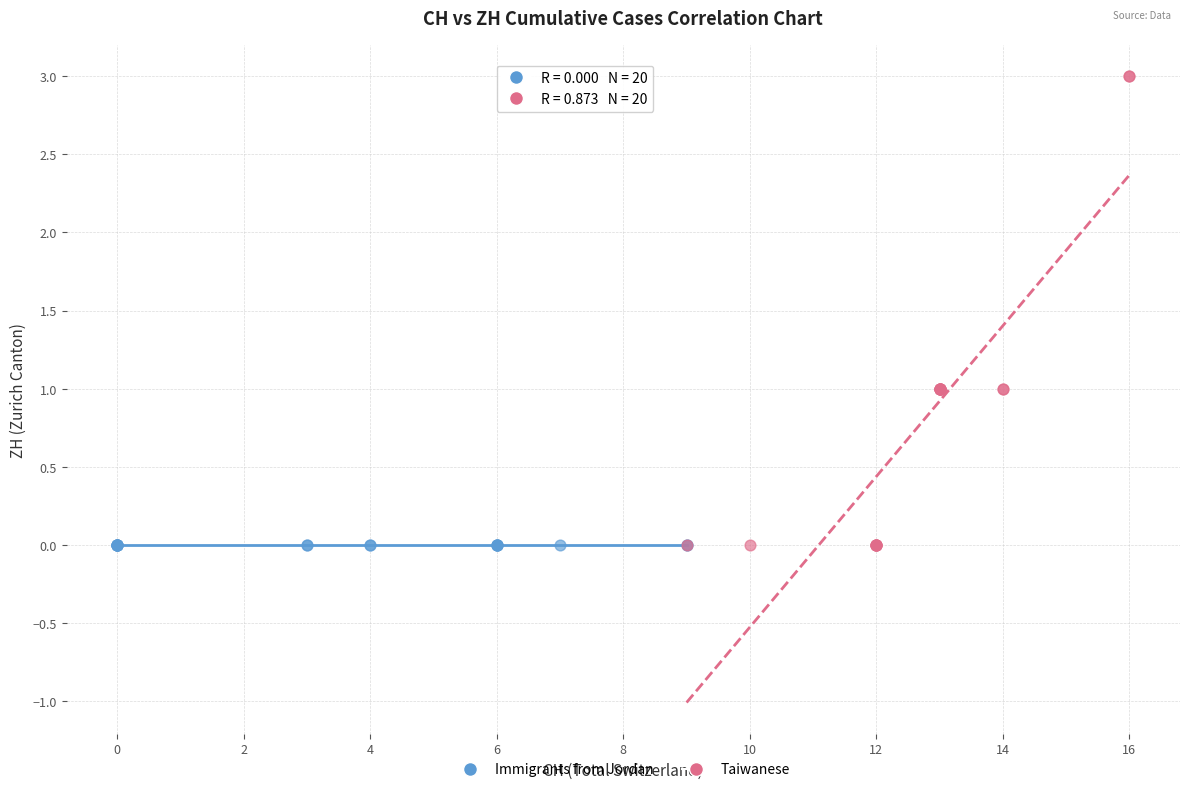

What are all the series names shown in the legend?

Immigrants from Jordan, Taiwanese